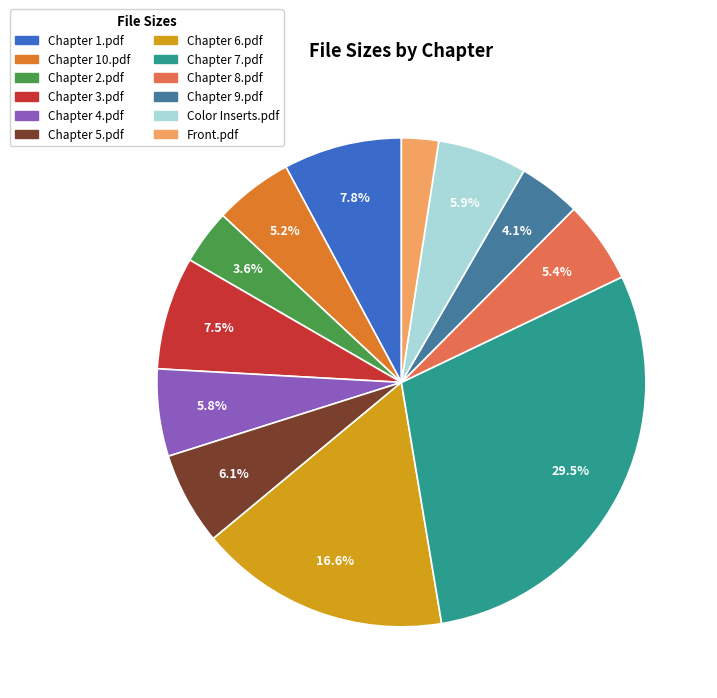

Which category has the biggest portion of the pie?

Chapter 7.pdf